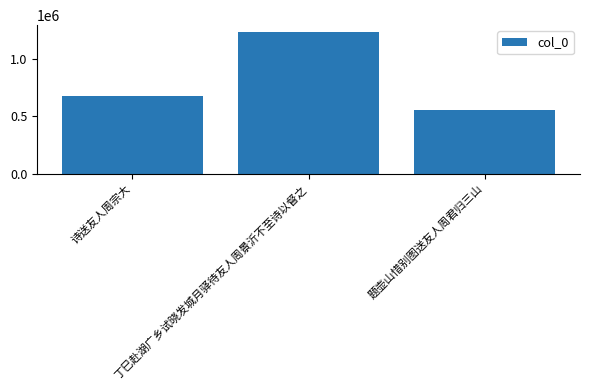

What is the greatest value displayed?

1233685